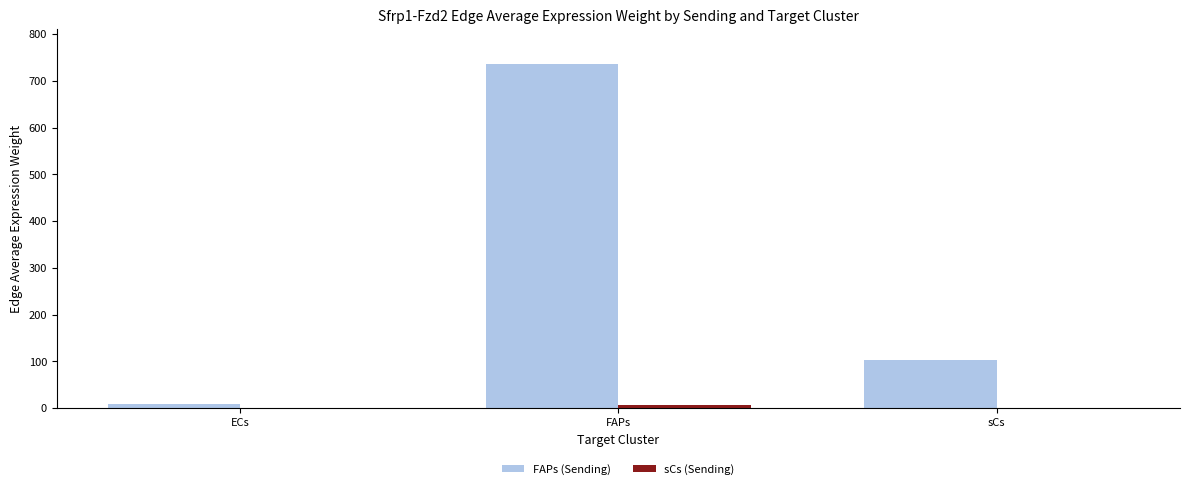

Which series has the largest total across all categories?

FAPs (Sending)